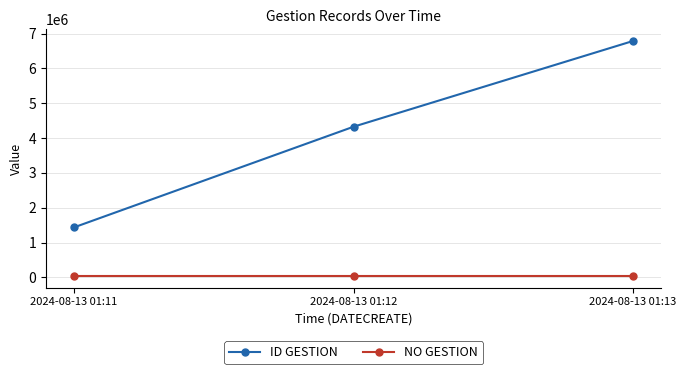

Is it true that ID GESTION equals 5899845 at 2024-08-13 01:12?

False